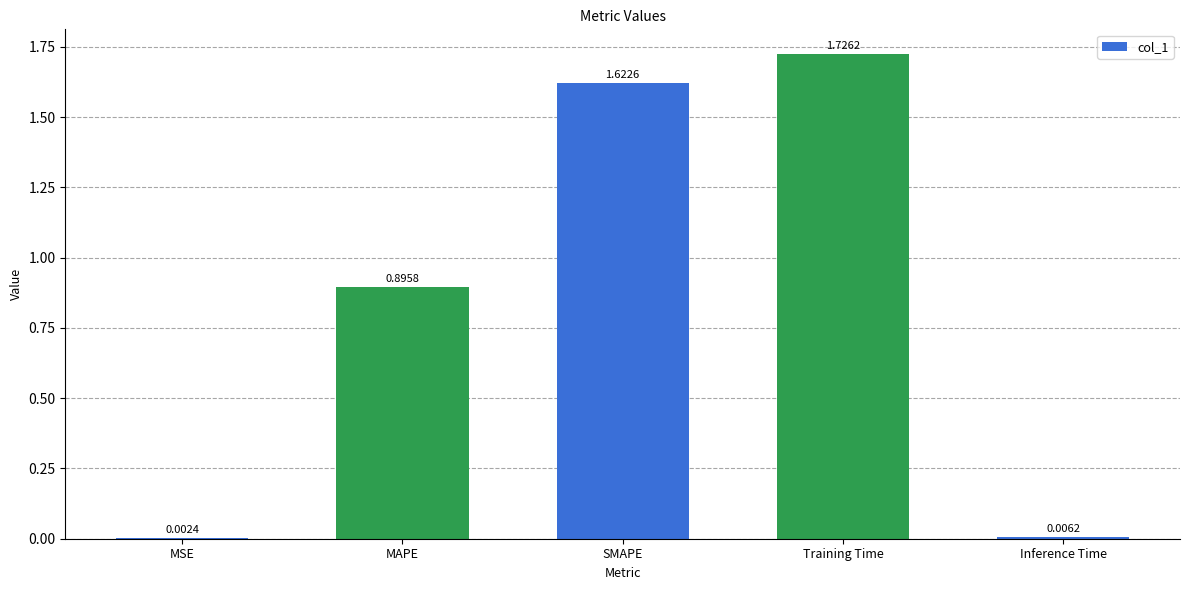

What is the change in value from MAPE to Training Time?

+0.8